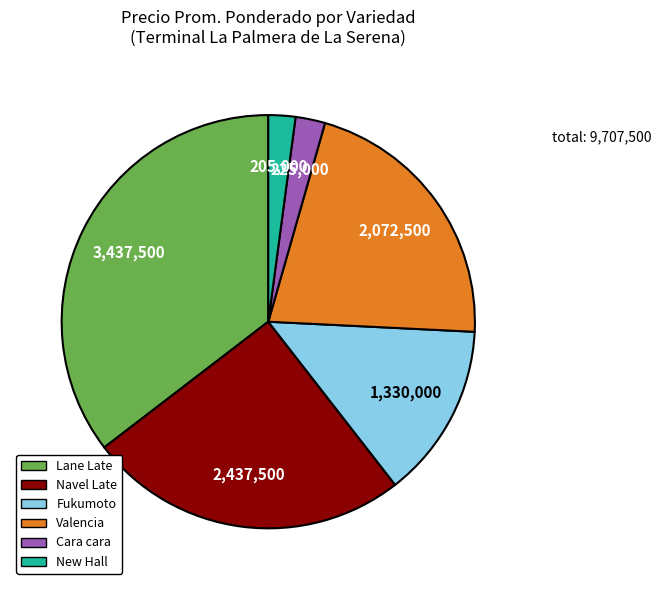

Does any single category account for the majority?

No